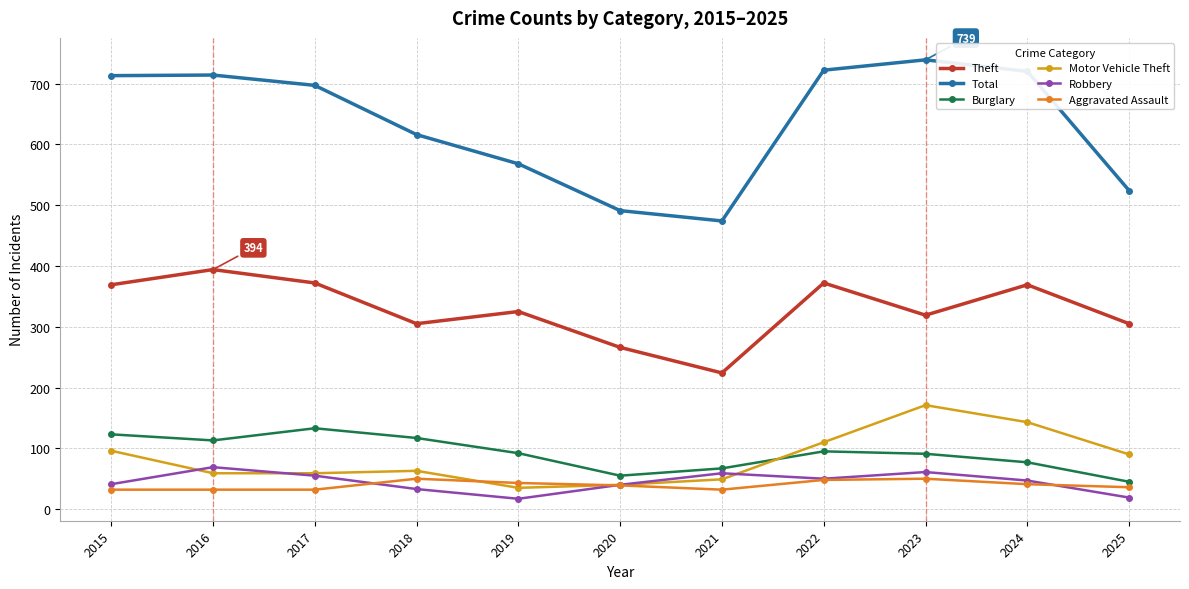

Where is the first local minimum for Total?

2021